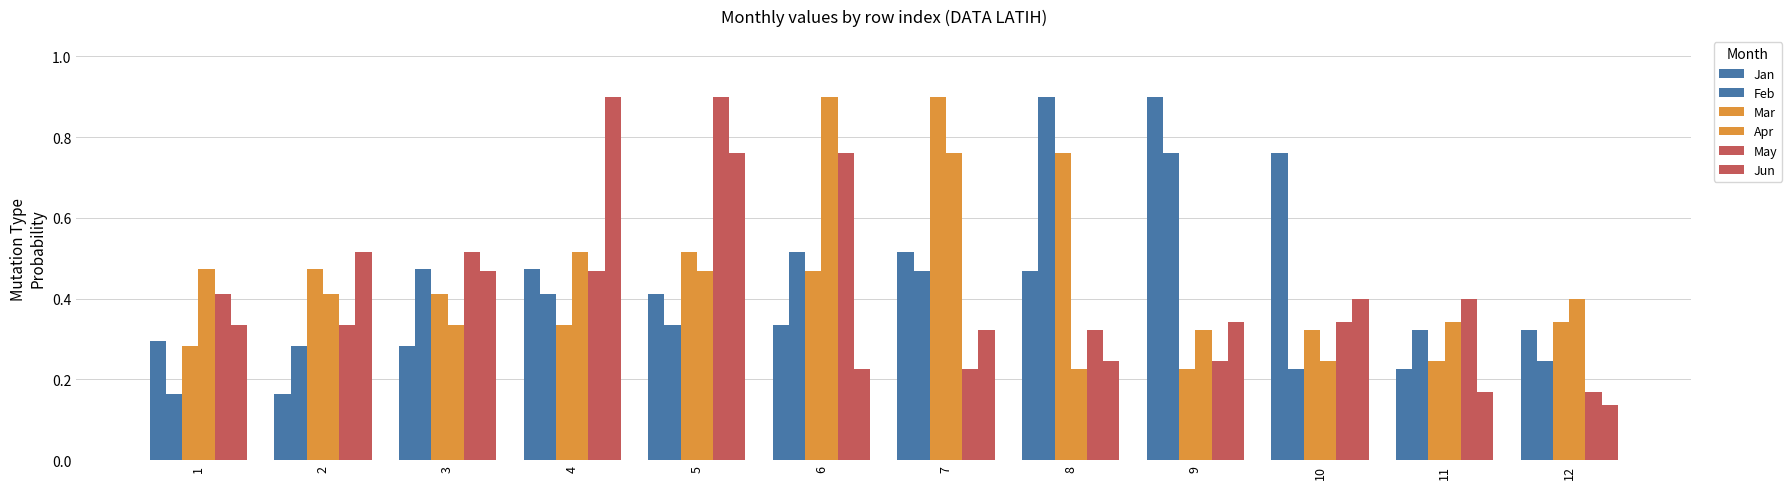

Is it true that Jun equals 0.1 at 8?

False